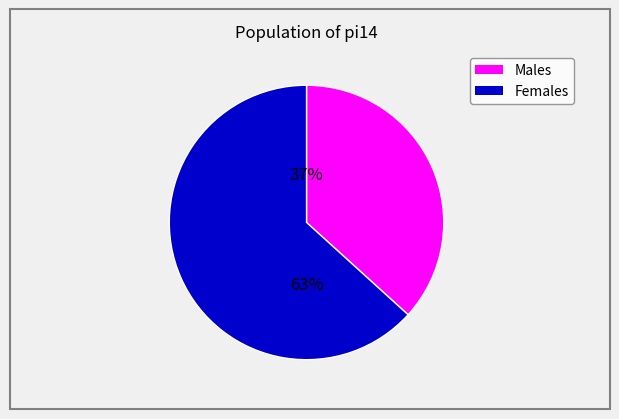

Is there a majority slice in this chart?

Yes